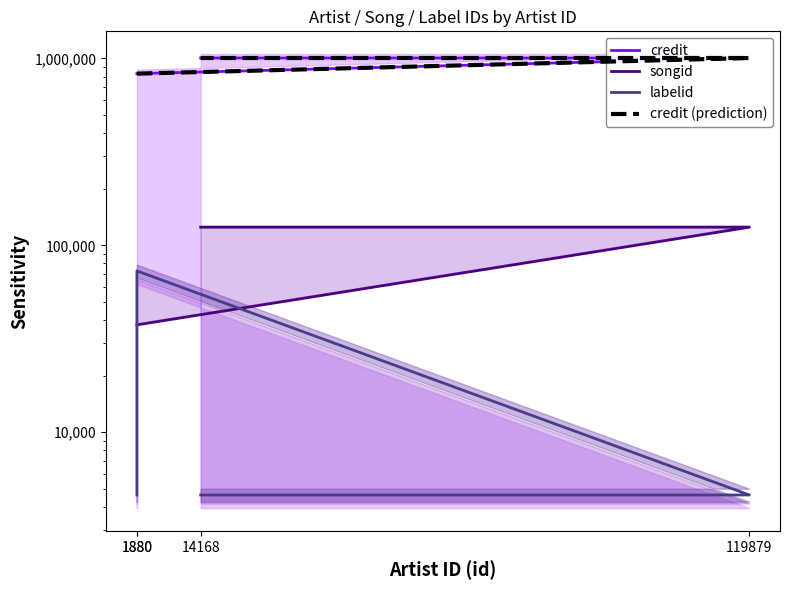

Between 1880 and 119879, which series saw the biggest shift?

credit